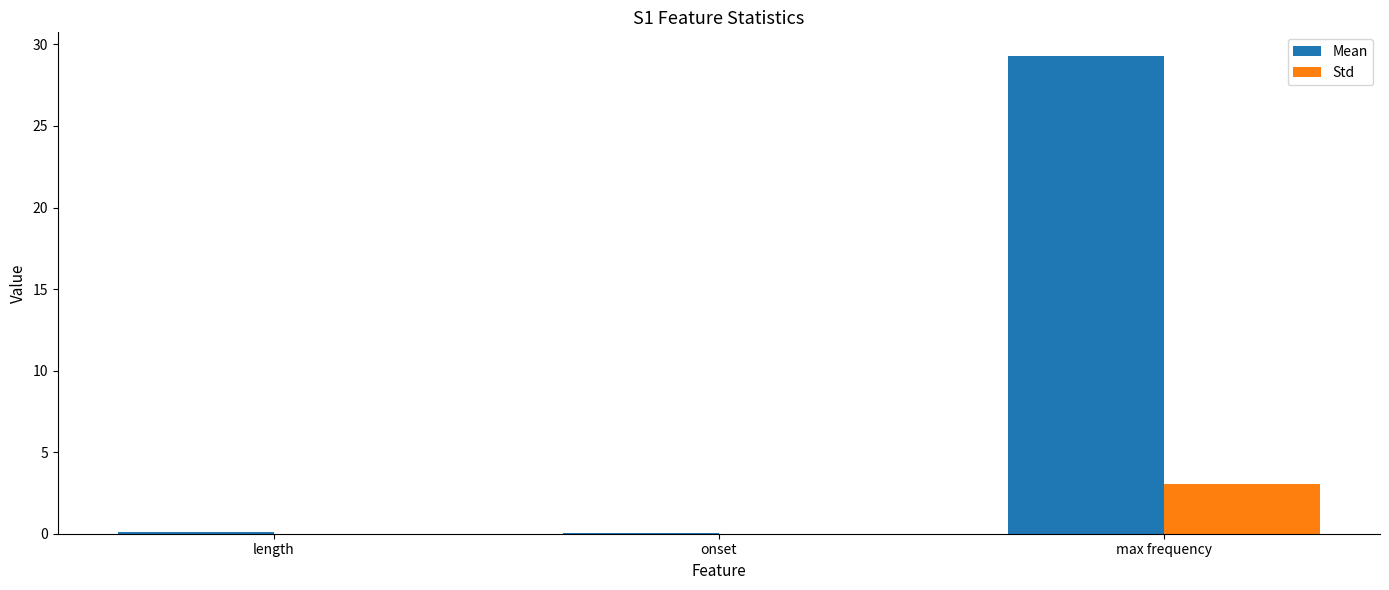

Which series has the largest total across all categories?

Mean